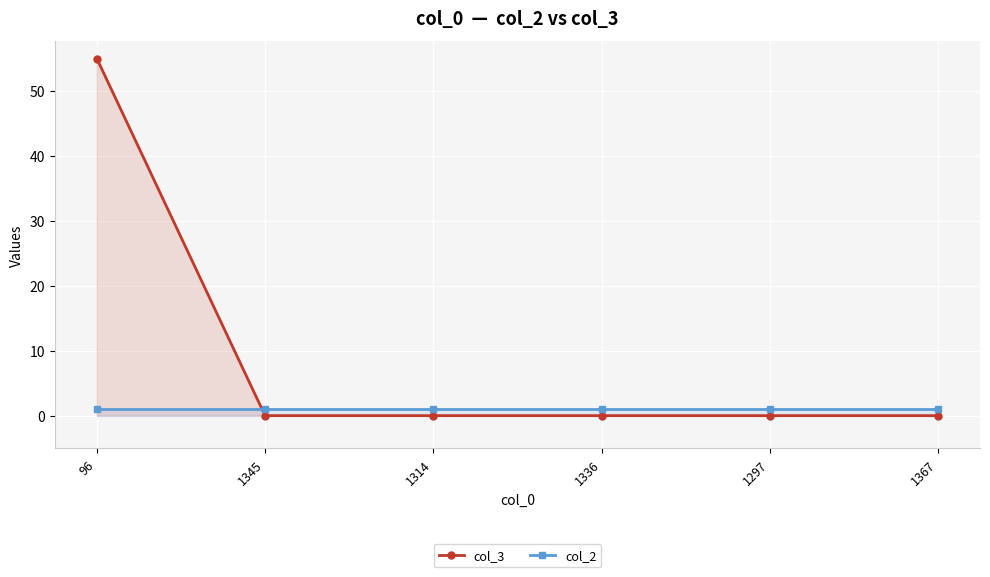

Rank the series by their average value, from lowest to highest.

col_2, col_3